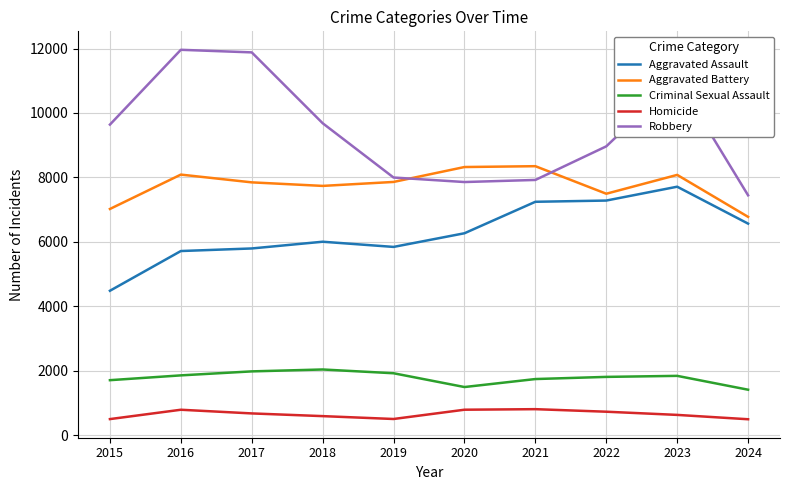

What is the maximum value shown in the chart?

11960